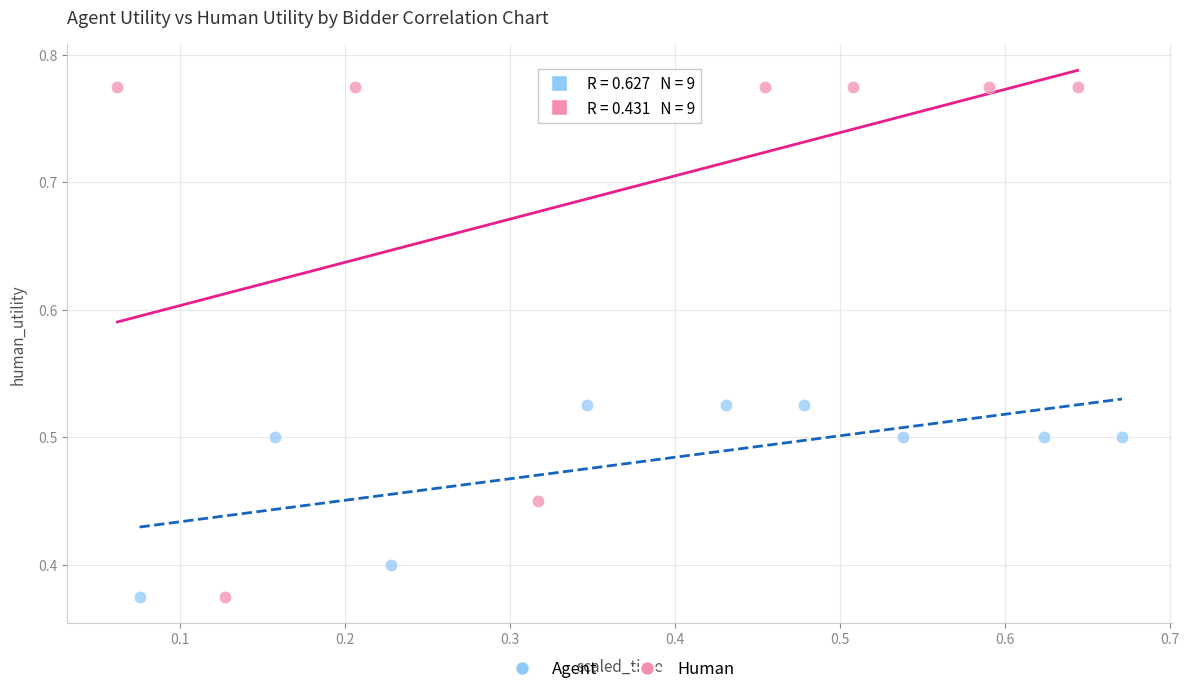

Which series contains the highest Y value?

Human